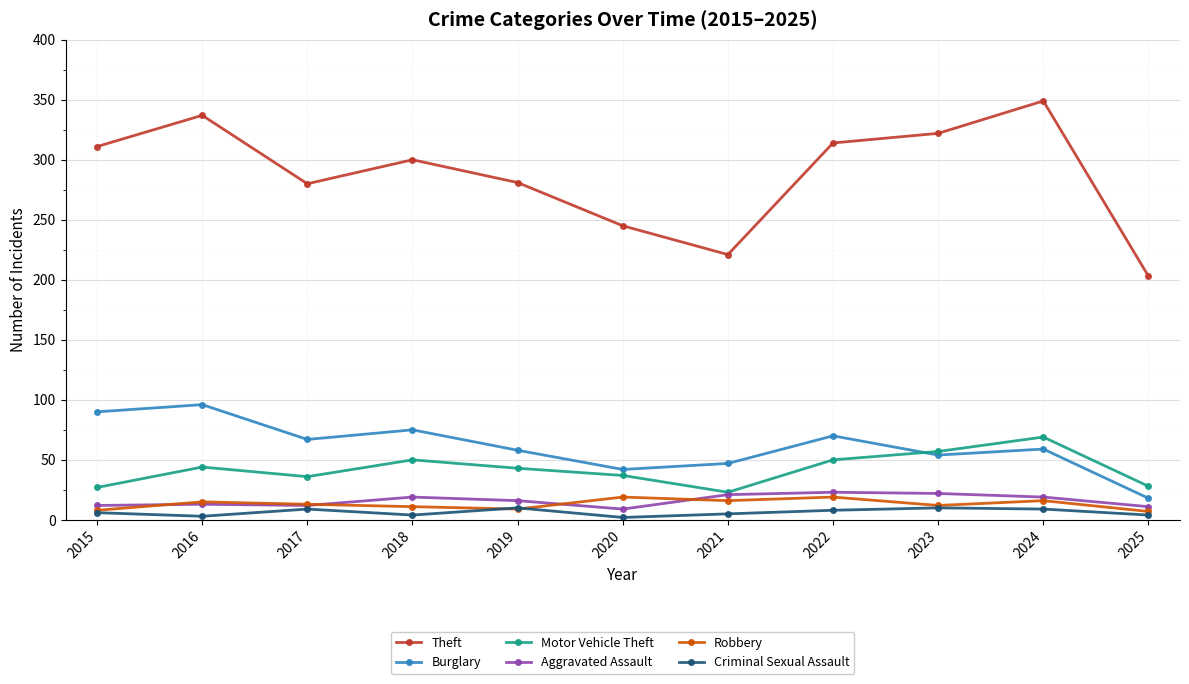

True or false: Burglary and Robbery cross at least once.

False